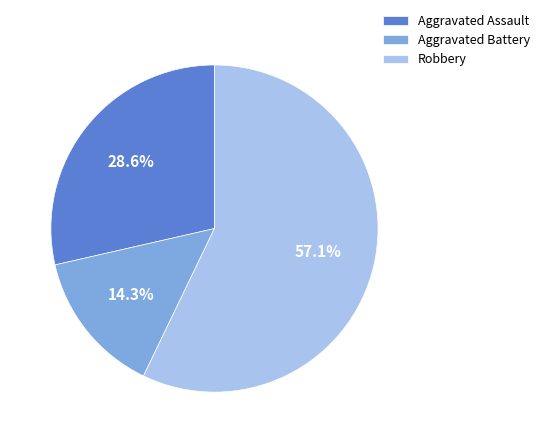

To the nearest percent, what is the average slice percentage?

33%